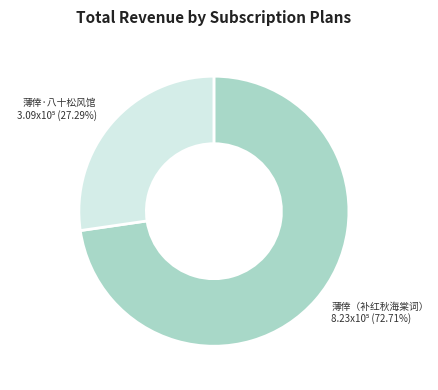

Count the number of slices in the pie.

2